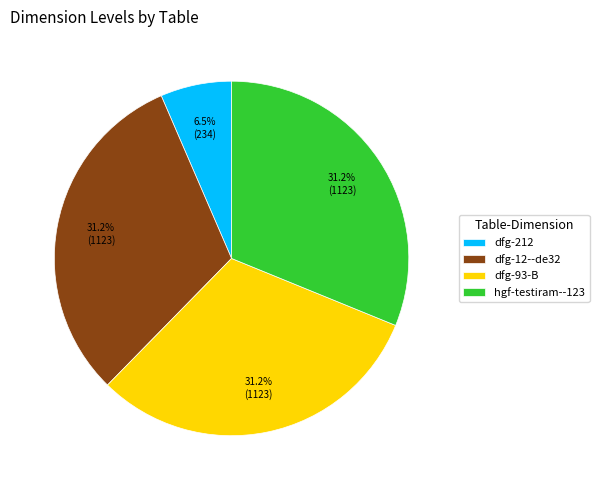

Which category has the smallest portion of the pie?

dfg-212